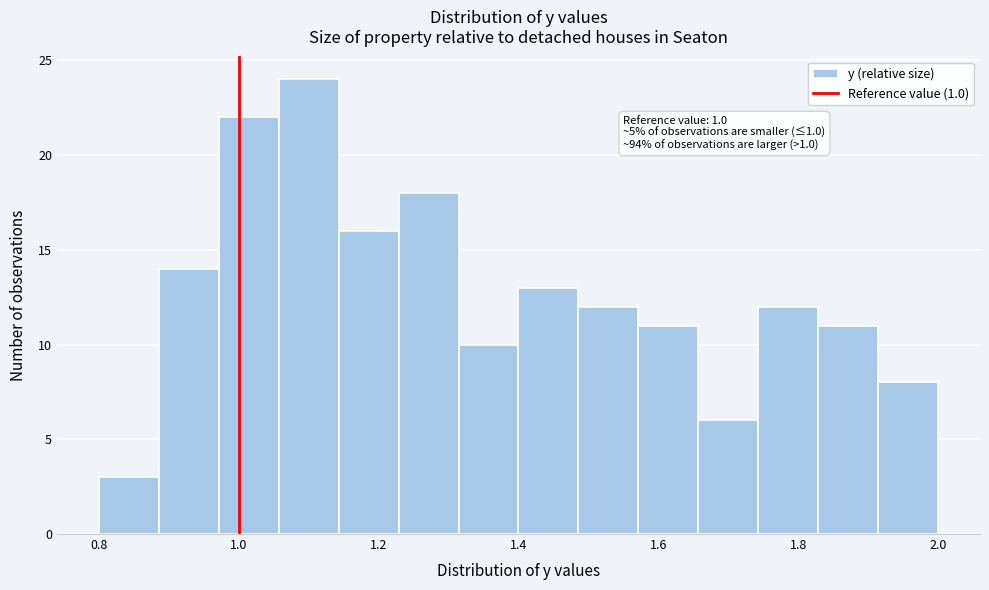

Which range on the x-axis has the tallest bar?

1.06 to 1.14